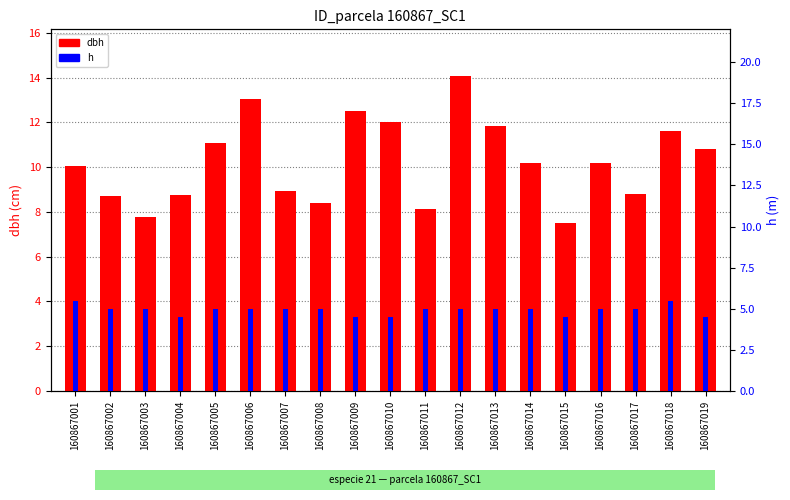

Reading right to left, transcribe all the data shown in this chart.

dbh: 160867019=10.8	160867018=11.6	160867017=8.8	160867016=10.2	160867015=7.5	160867014=10.2	160867013=11.8	160867012=14.1	160867011=8.2	160867010=12.0	160867009=12.5	160867008=8.4	160867007=8.9	160867006=13.1	160867005=11.1	160867004=8.8	160867003=7.8	160867002=8.7	160867001=10.1
h: 160867019=4.5	160867018=5.5	160867017=5.0	160867016=5.0	160867015=4.5	160867014=5.0	160867013=5.0	160867012=5.0	160867011=5.0	160867010=4.5	160867009=4.5	160867008=5.0	160867007=5.0	160867006=5.0	160867005=5.0	160867004=4.5	160867003=5.0	160867002=5.0	160867001=5.5